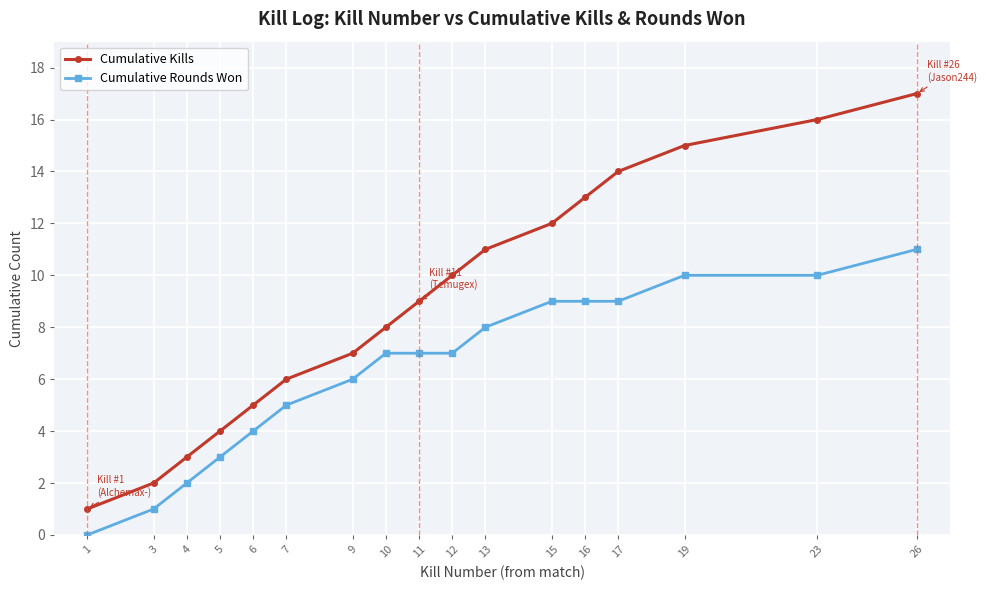

What are all the series names shown in the legend?

Cumulative Kills, Cumulative Rounds Won